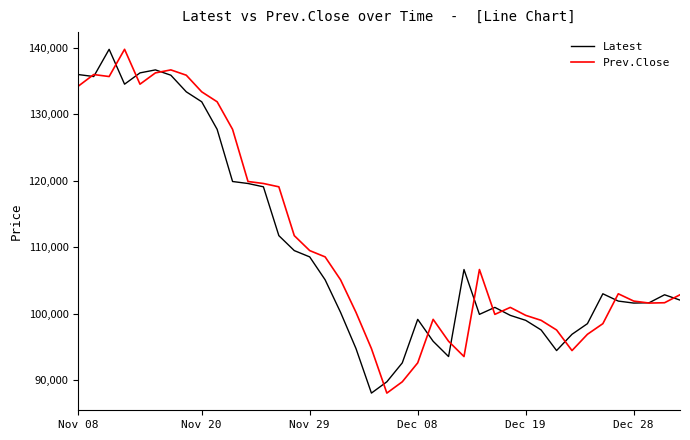

What is the maximum value shown in the chart?

139800